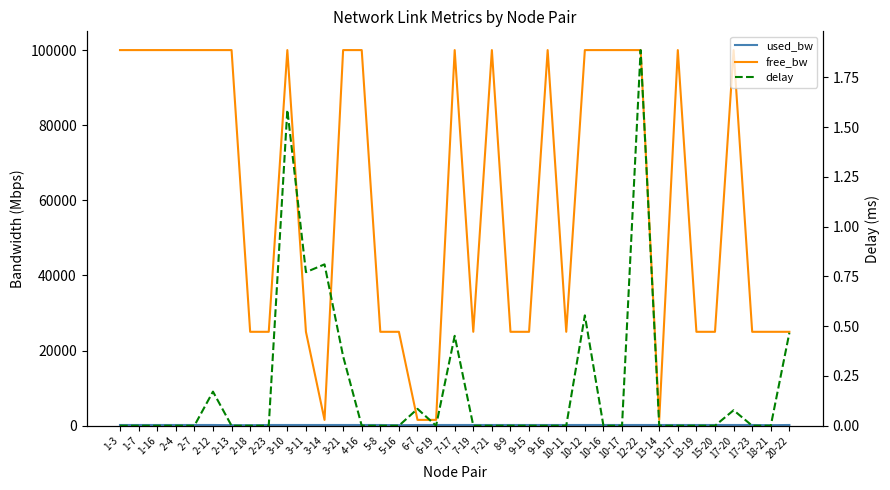

How many values in the used_bw series exceed 190?

33